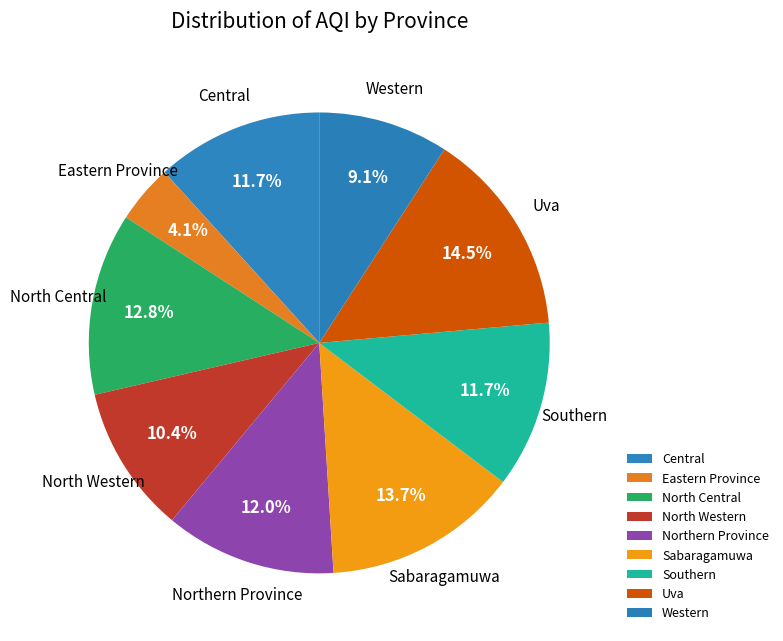

Which has a higher value, Eastern Province or Western?

Western